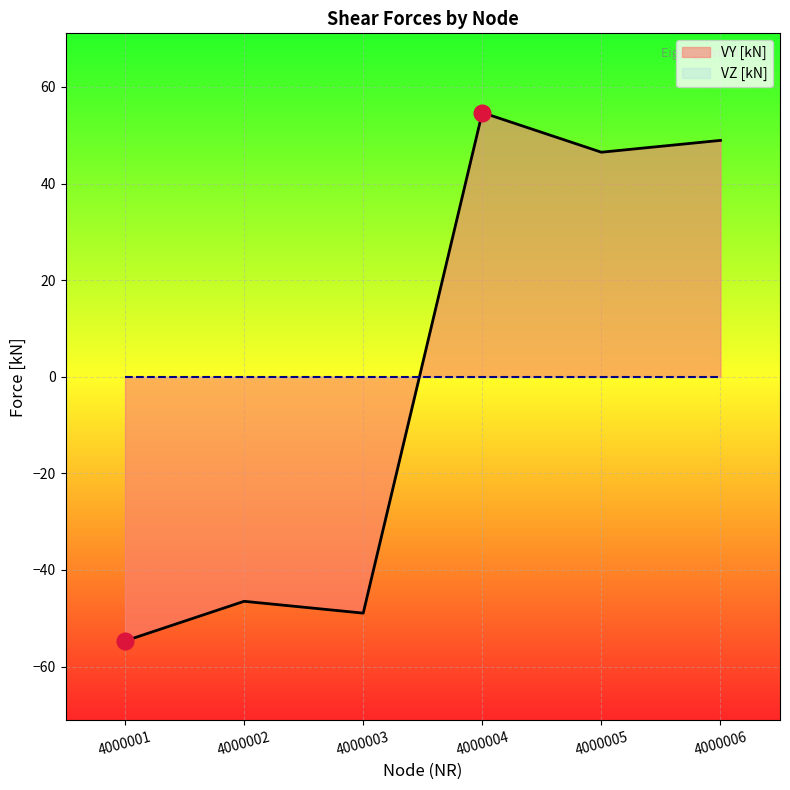

Which has a higher value, 4000006 or 4000005?

4000006